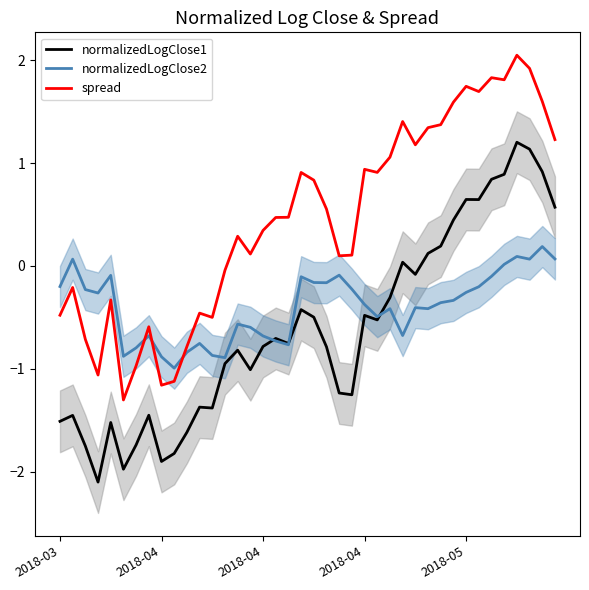

How many data points in normalizedLogClose1 are above 0?

12